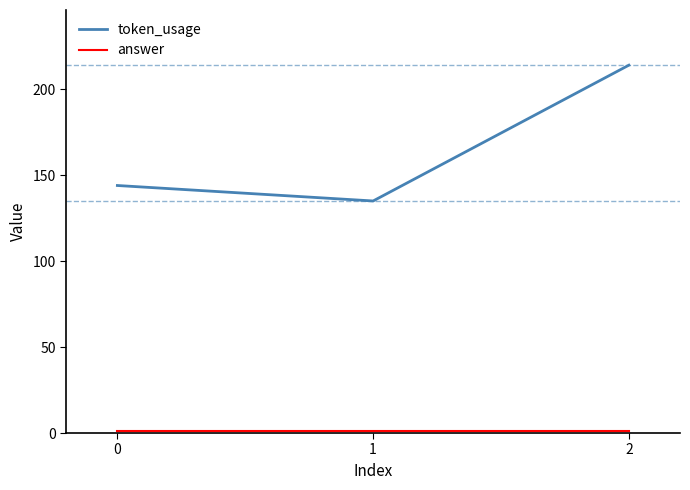

The value of token_usage at 1 is 135. True or false?

True